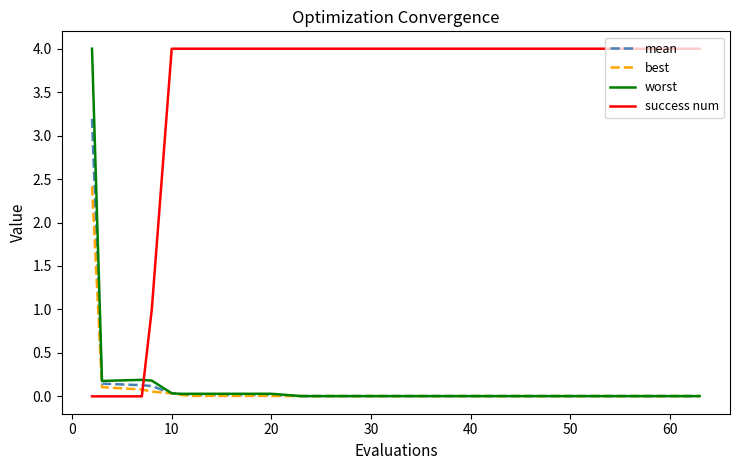

What is the greatest value displayed?

4.0